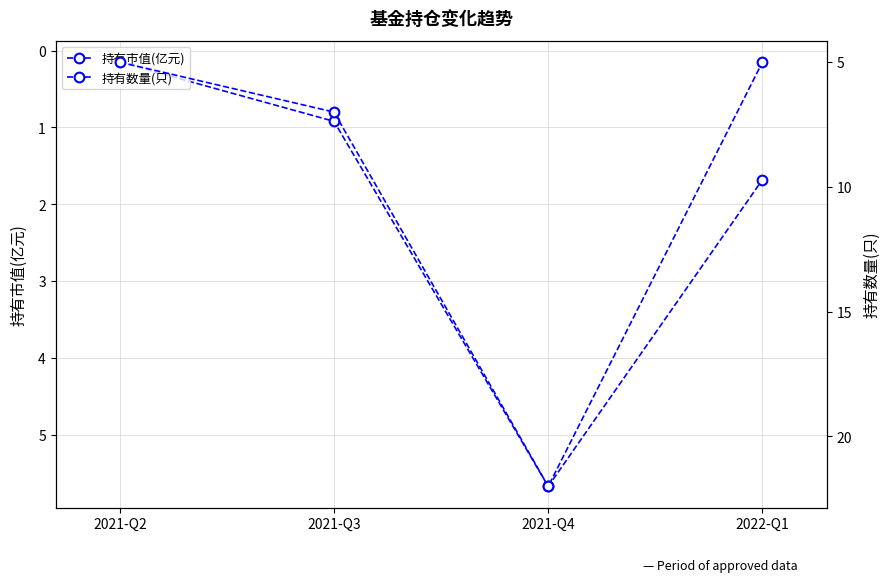

What is the label of the 2nd point from the right?

2021-Q4